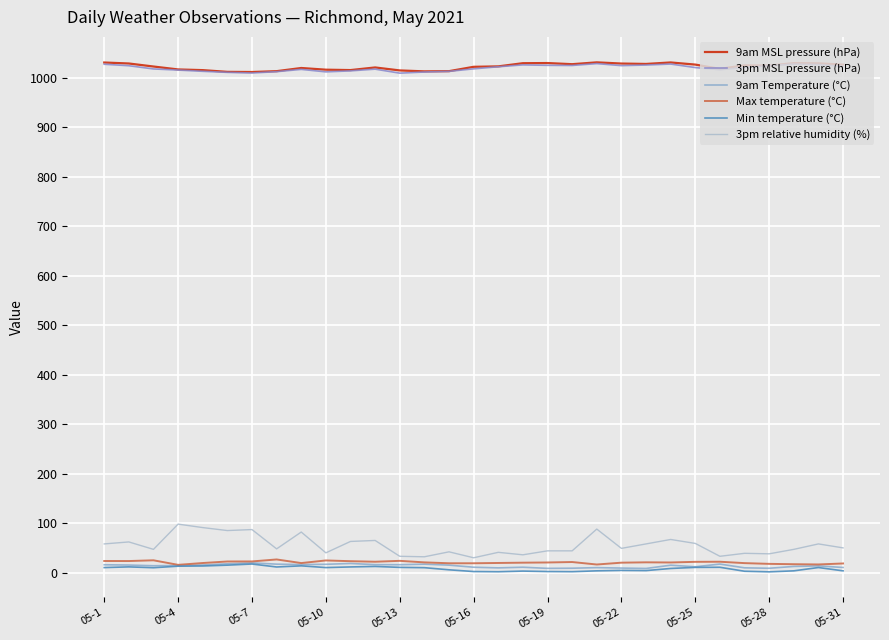

Which series has the largest total across all categories?

9am MSL pressure (hPa)